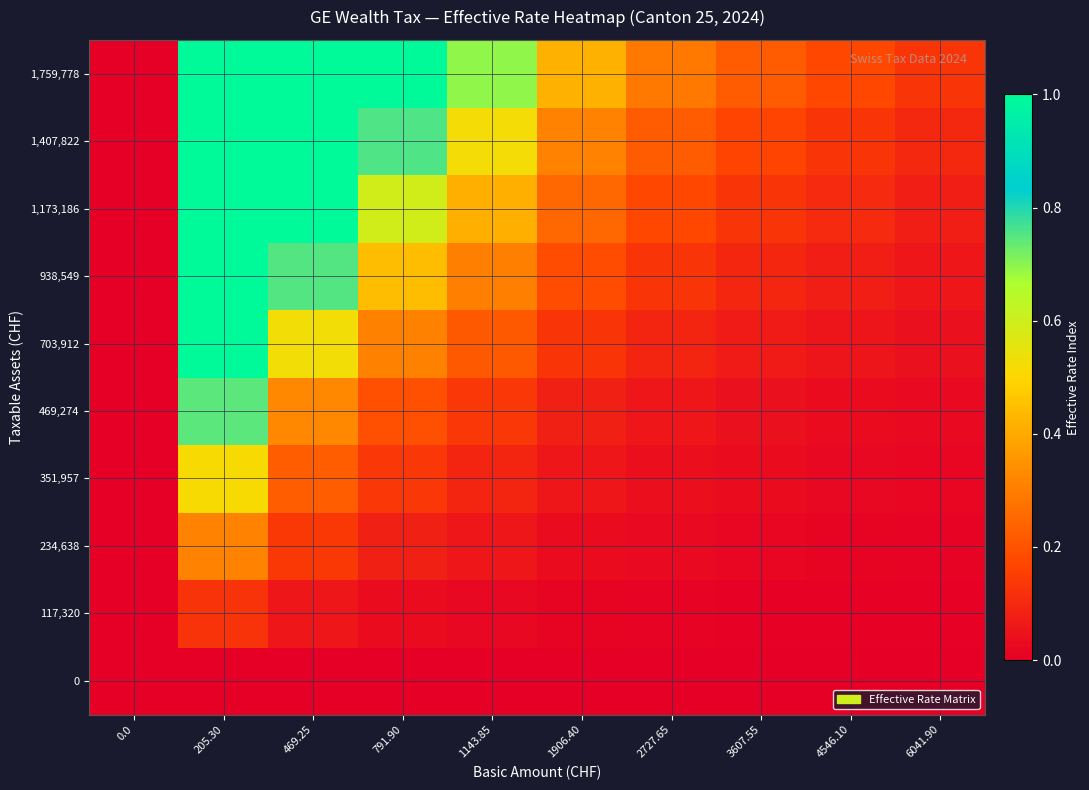

Reading left to right, list all the values displayed in this chart.

0: 0.0=0.0	205.30=0.0	469.25=0.0	791.90=0.0	1143.85=0.0	1906.40=0.0	2727.65=0.0	3607.55=0.0	4546.10=0.0	6041.90=0.0
117,320: 0.0=0.0	205.30=0.1	469.25=0.1	791.90=0.0	1143.85=0.0	1906.40=0.0	2727.65=0.0	3607.55=0.0	4546.10=0.0	6041.90=0.0
234,638: 0.0=0.0	205.30=0.3	469.25=0.1	791.90=0.1	1143.85=0.1	1906.40=0.0	2727.65=0.0	3607.55=0.0	4546.10=0.0	6041.90=0.0
351,957: 0.0=0.0	205.30=0.5	469.25=0.2	791.90=0.1	1143.85=0.1	1906.40=0.1	2727.65=0.0	3607.55=0.0	4546.10=0.0	6041.90=0.0
469,274: 0.0=0.0	205.30=0.7	469.25=0.3	791.90=0.2	1143.85=0.1	1906.40=0.1	2727.65=0.1	3607.55=0.0	4546.10=0.0	6041.90=0.0
703,912: 0.0=0.0	205.30=1.0	469.25=0.5	791.90=0.3	1143.85=0.2	1906.40=0.1	2727.65=0.1	3607.55=0.1	4546.10=0.1	6041.90=0.0
938,549: 0.0=0.0	205.30=1.0	469.25=0.8	791.90=0.4	1143.85=0.3	1906.40=0.2	2727.65=0.1	3607.55=0.1	4546.10=0.1	6041.90=0.1
1,173,186: 0.0=0.0	205.30=1.0	469.25=1.0	791.90=0.6	1143.85=0.4	1906.40=0.2	2727.65=0.2	3607.55=0.1	4546.10=0.1	6041.90=0.1
1,407,822: 0.0=0.0	205.30=1.0	469.25=1.0	791.90=0.8	1143.85=0.5	1906.40=0.3	2727.65=0.2	3607.55=0.2	4546.10=0.1	6041.90=0.1
1,759,778: 0.0=0.0	205.30=1.0	469.25=1.0	791.90=1.0	1143.85=0.7	1906.40=0.4	2727.65=0.3	3607.55=0.2	4546.10=0.2	6041.90=0.1